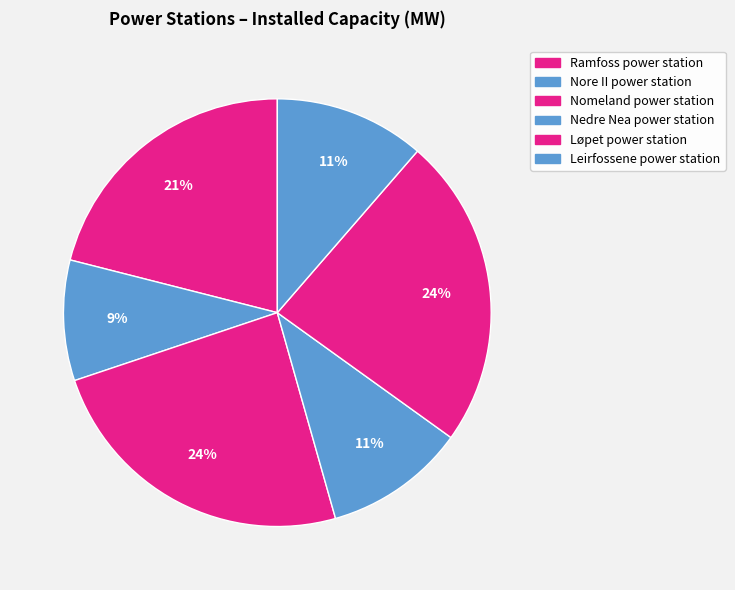

Count the number of slices in the pie.

6